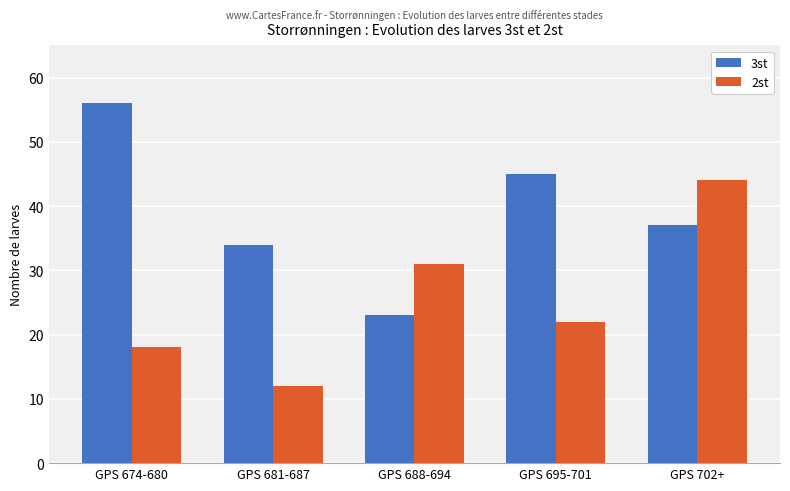

What is the spread (max minus min) of values at GPS 674-680?

38